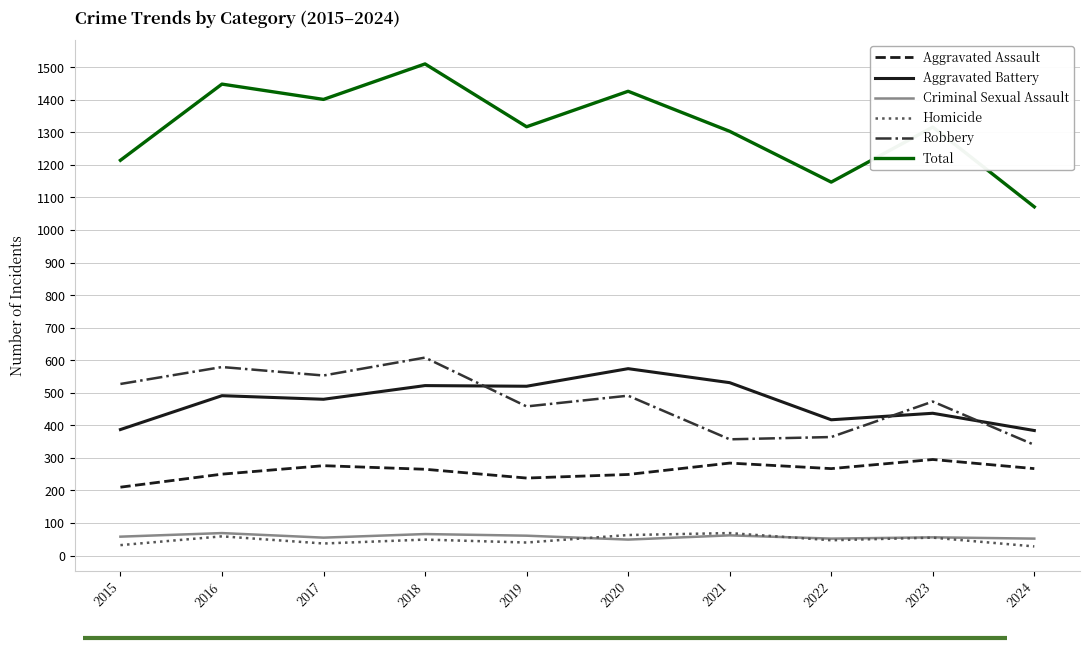

What is the difference between the highest and lowest values at 2023?

1261